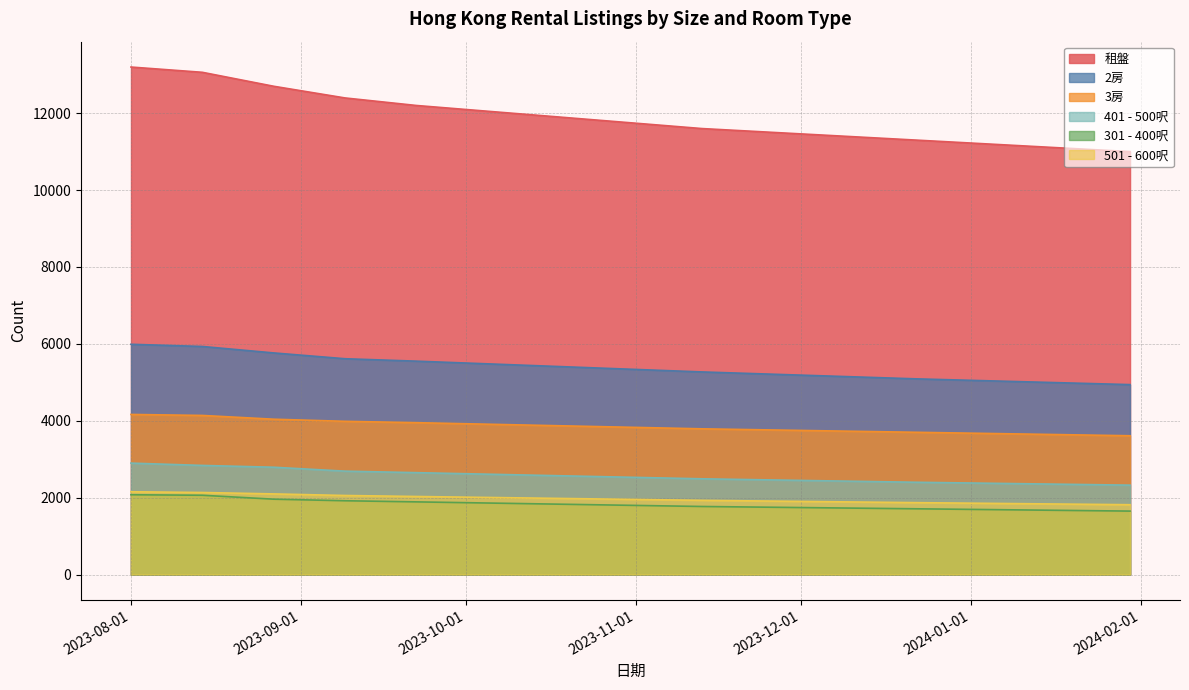

What is the value of the 租盤 point at the 14th from the left?

11100